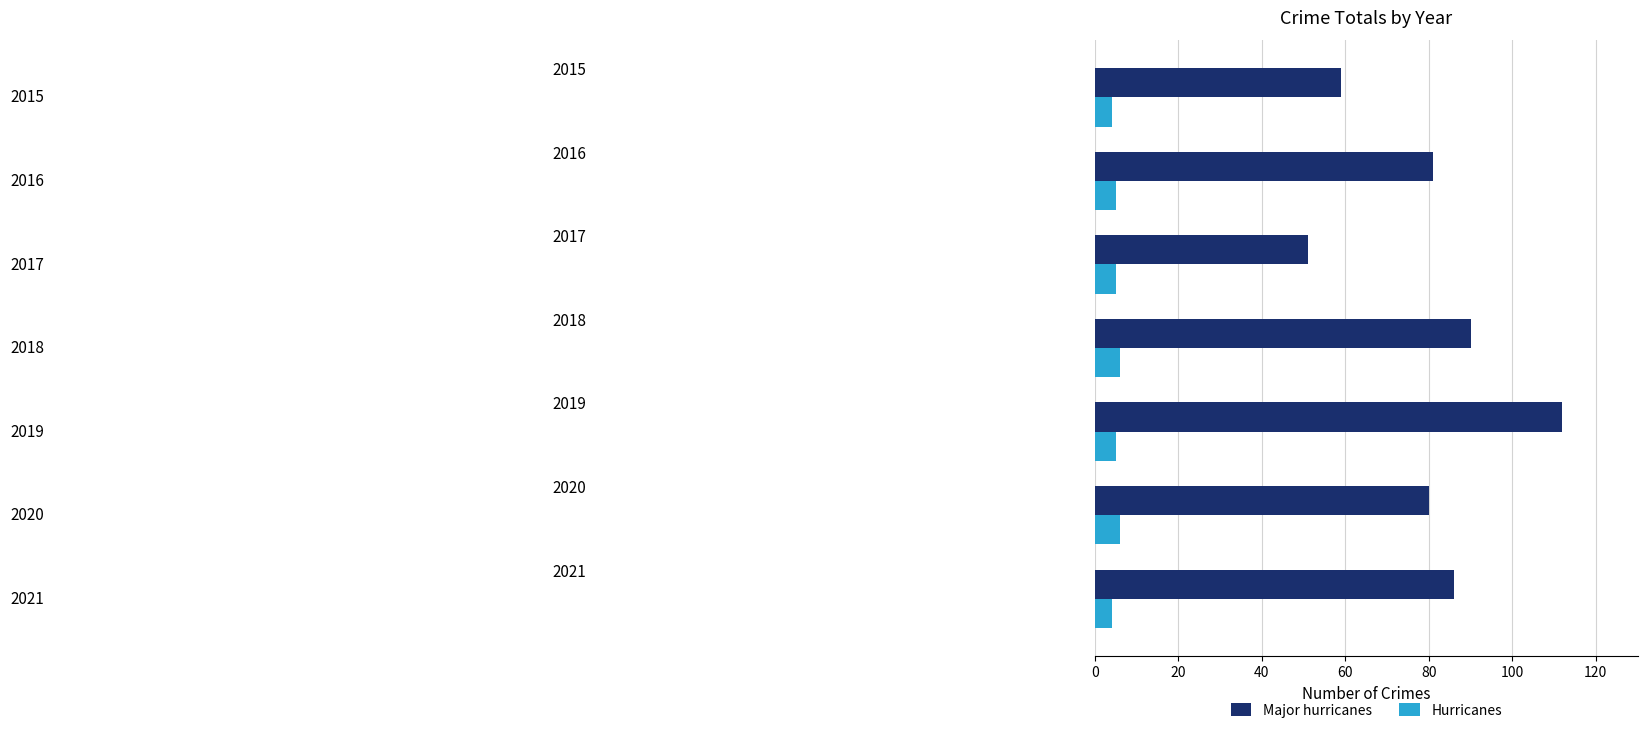

What is the difference between the maximum and minimum values in the Major hurricanes series?

61